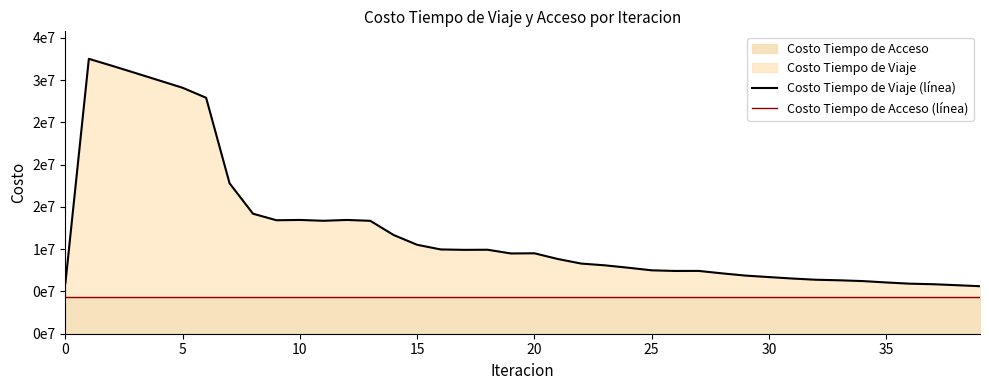

What is the average value of the Costo Tiempo de Viaje (línea) series?

12224053.4